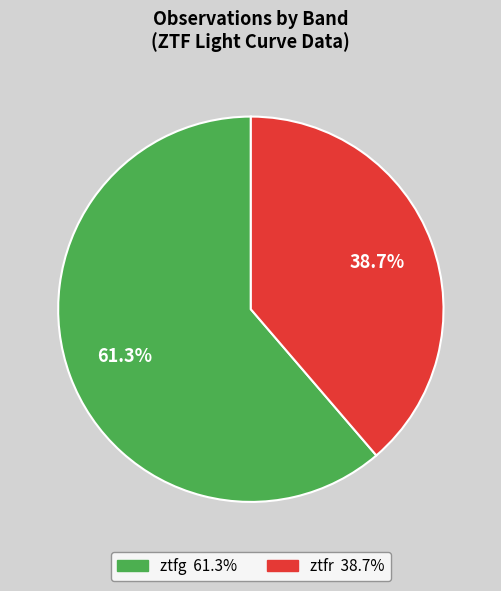

To the nearest percent, what is the difference between the largest and smallest slice percentages?

23%